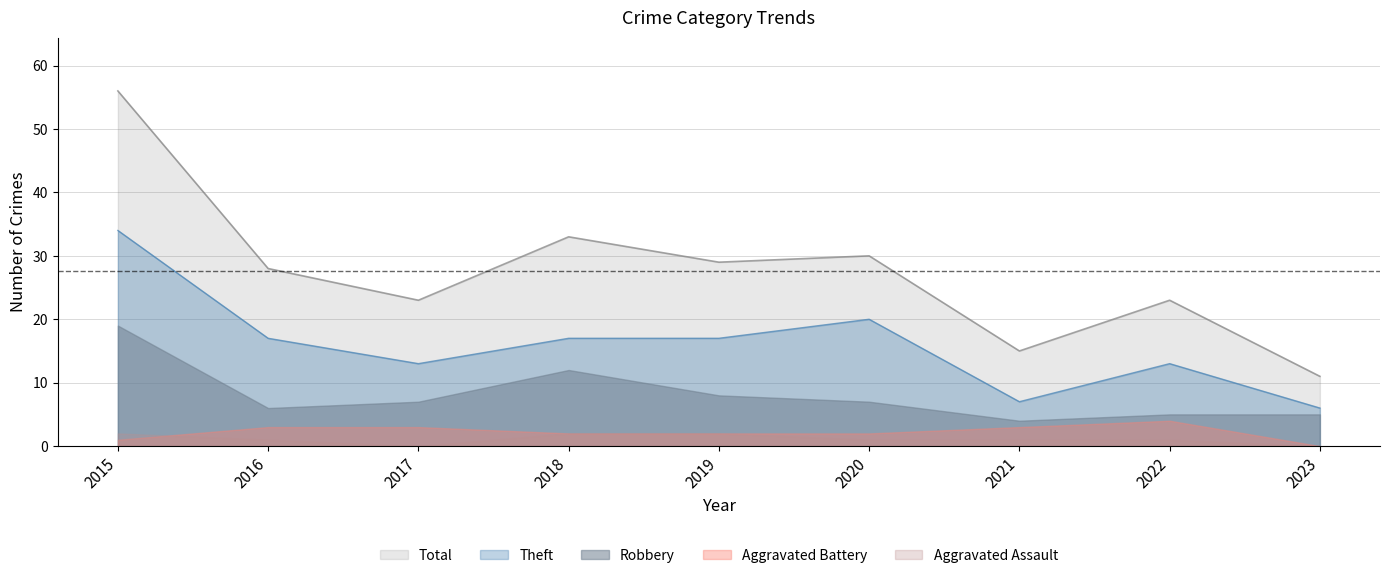

Which series changed the most between 2017 and 2022?

Robbery